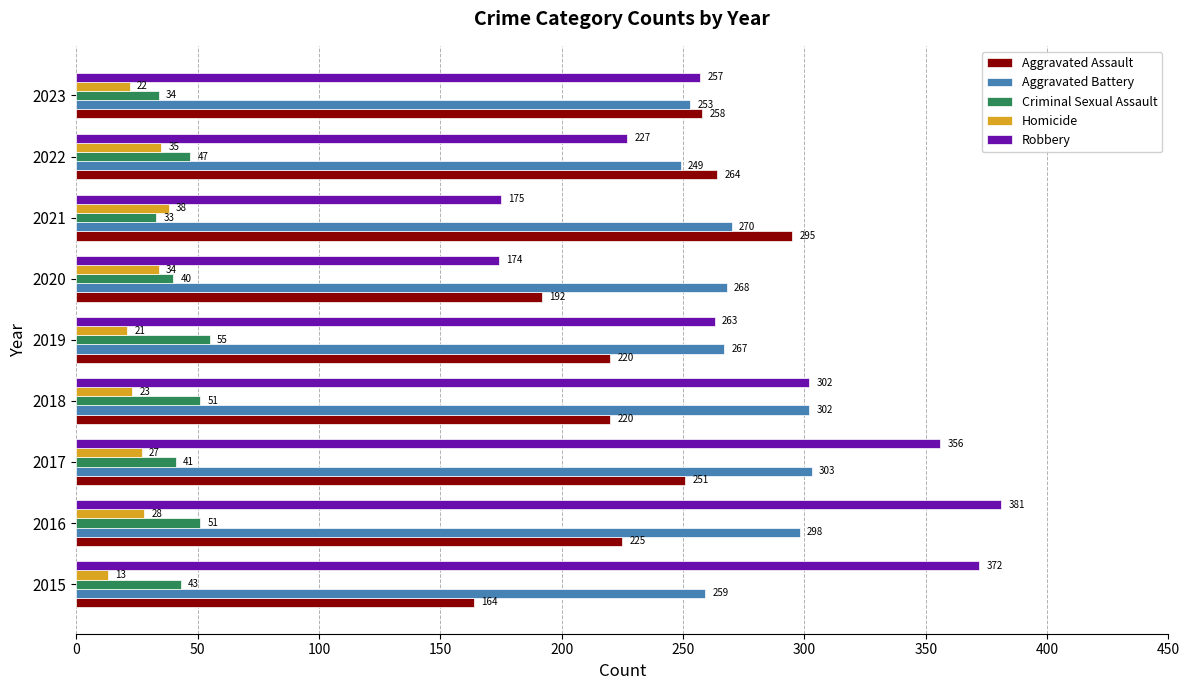

The value of Aggravated Battery at 2023 is 253. True or false?

True